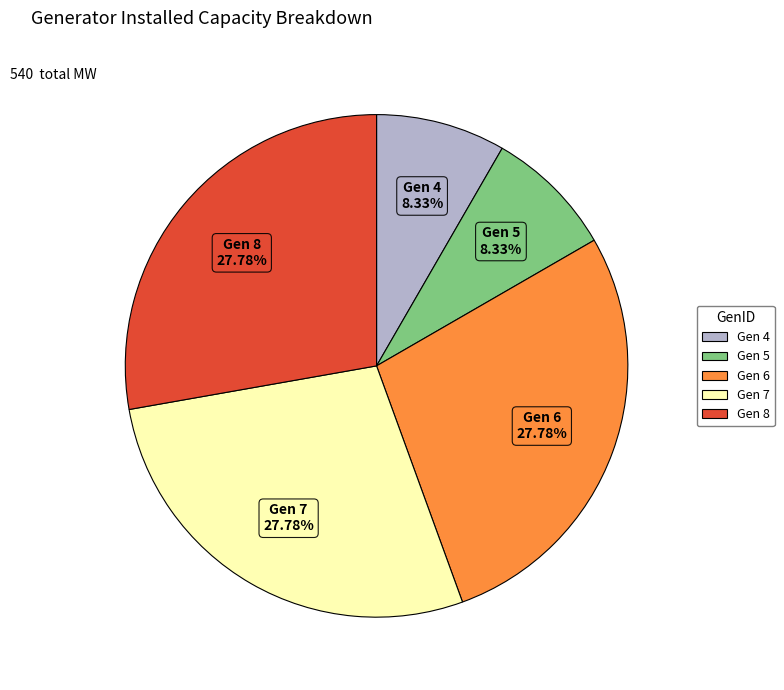

Is there any slice that represents more than half of the pie?

No